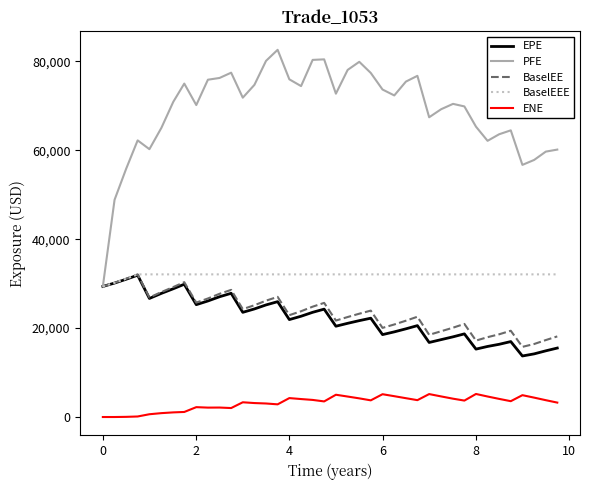

Which series has the largest range (max minus min)?

PFE